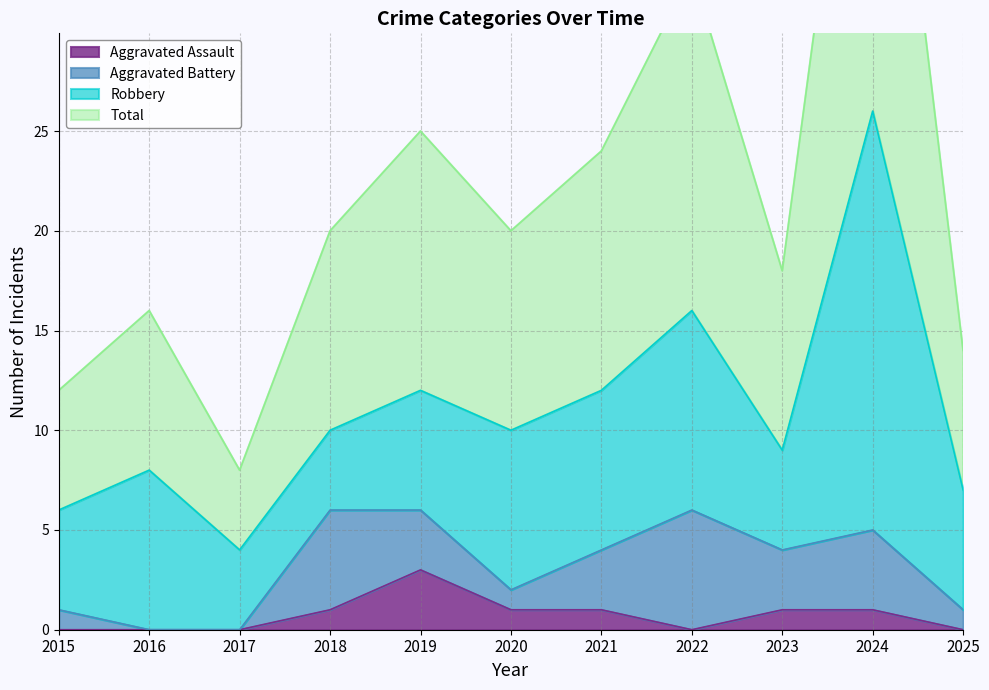

How many values in the Aggravated Assault series are below 1?

5